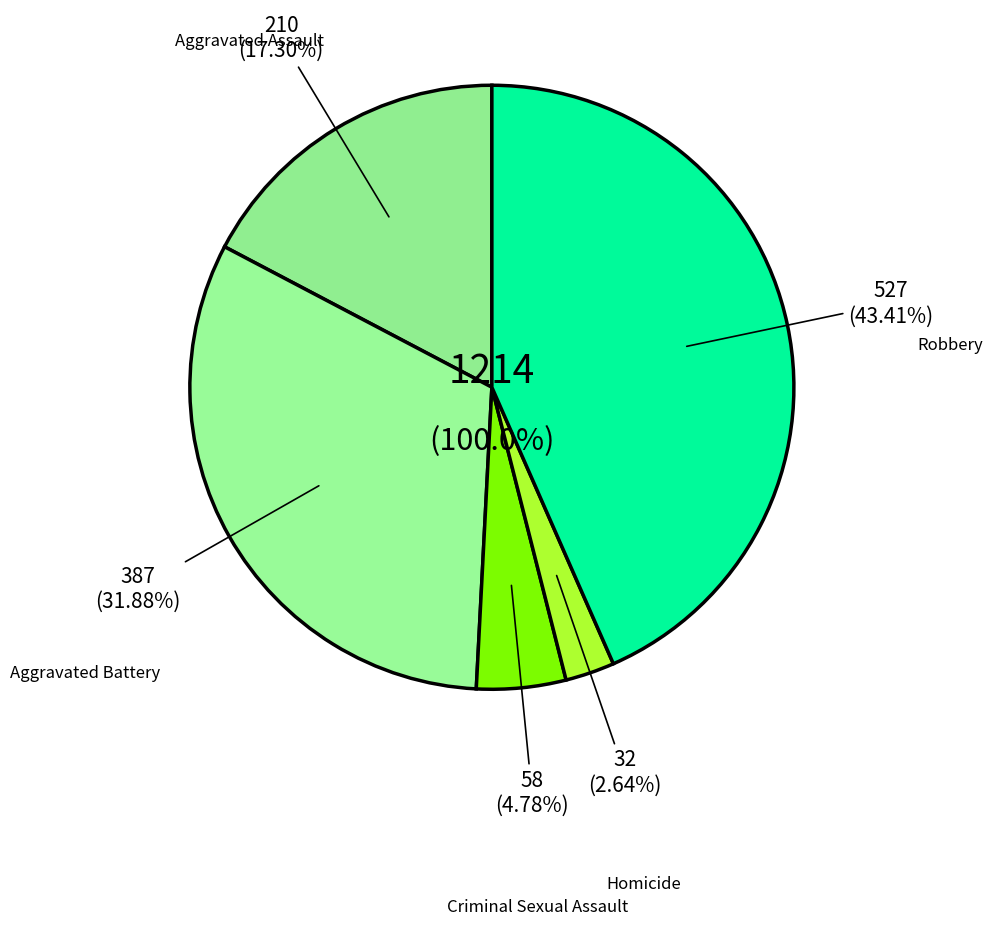

To the nearest percent, what portion does Robbery represent?

43%